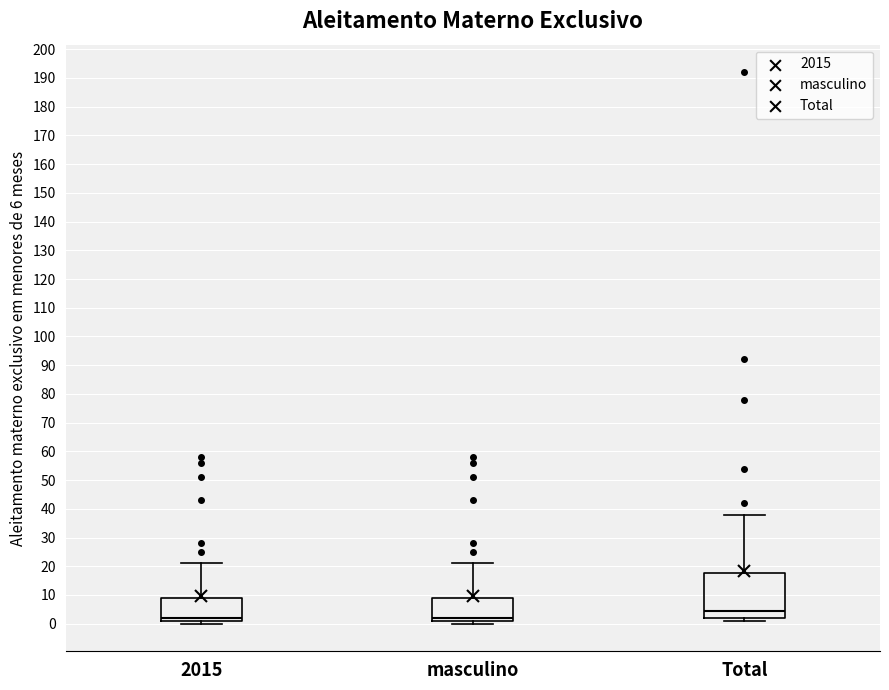

Reading left to right, read every box against the y-axis: the position of its median line, the range the box covers, and the ends of its whiskers. The values are not printed on the chart, so give them approximately, as read against the axis.

2015: median 2, box 1 to 9, whiskers 0 to 21
masculino: median 2, box 1 to 9, whiskers 0 to 21
Total: median 5, box 2 to 18, whiskers 1 to 38